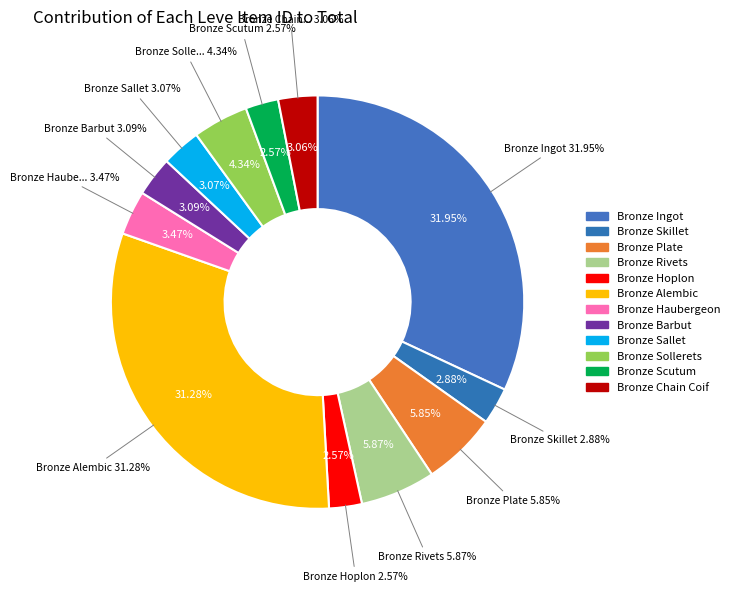

Does any single category account for the majority?

No